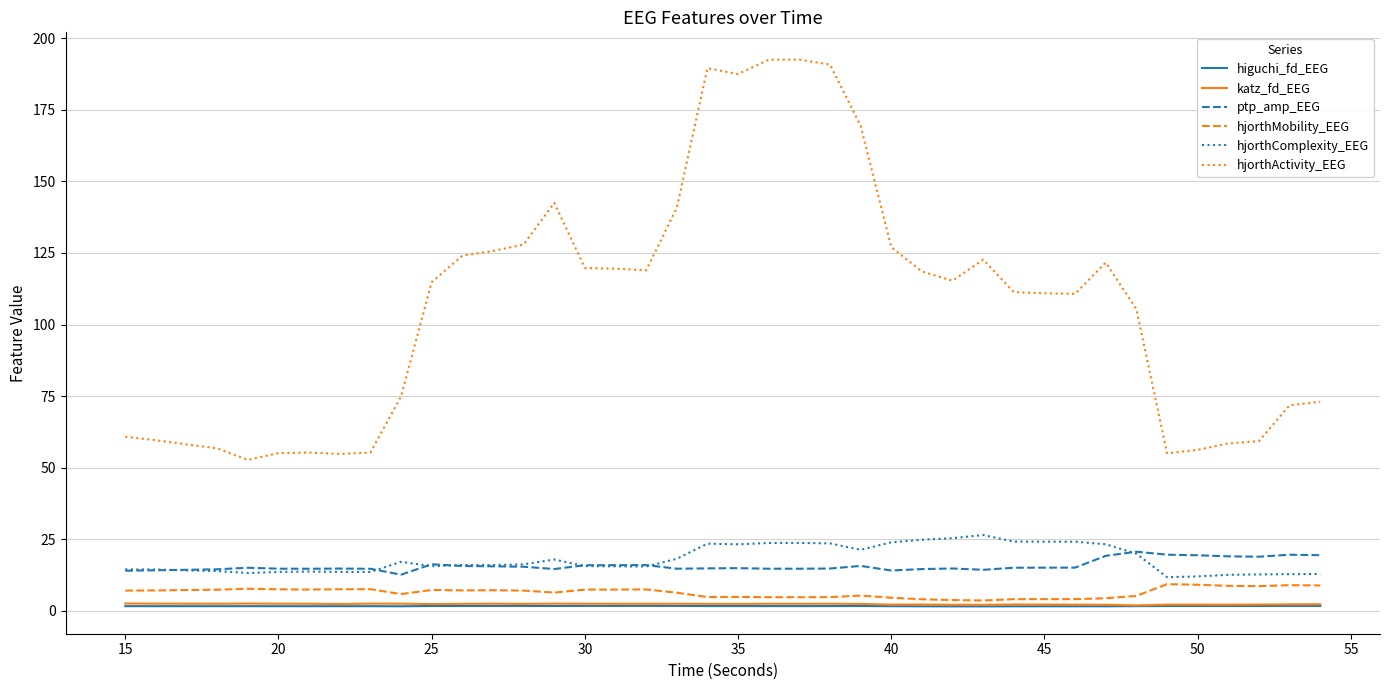

True or false: katz_fd_EEG has more than 1 interior local peaks.

True